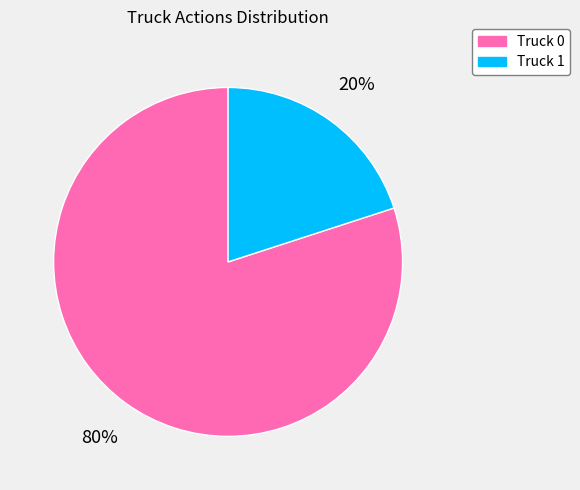

Which has a higher value, Truck 1 or Truck 0?

Truck 0